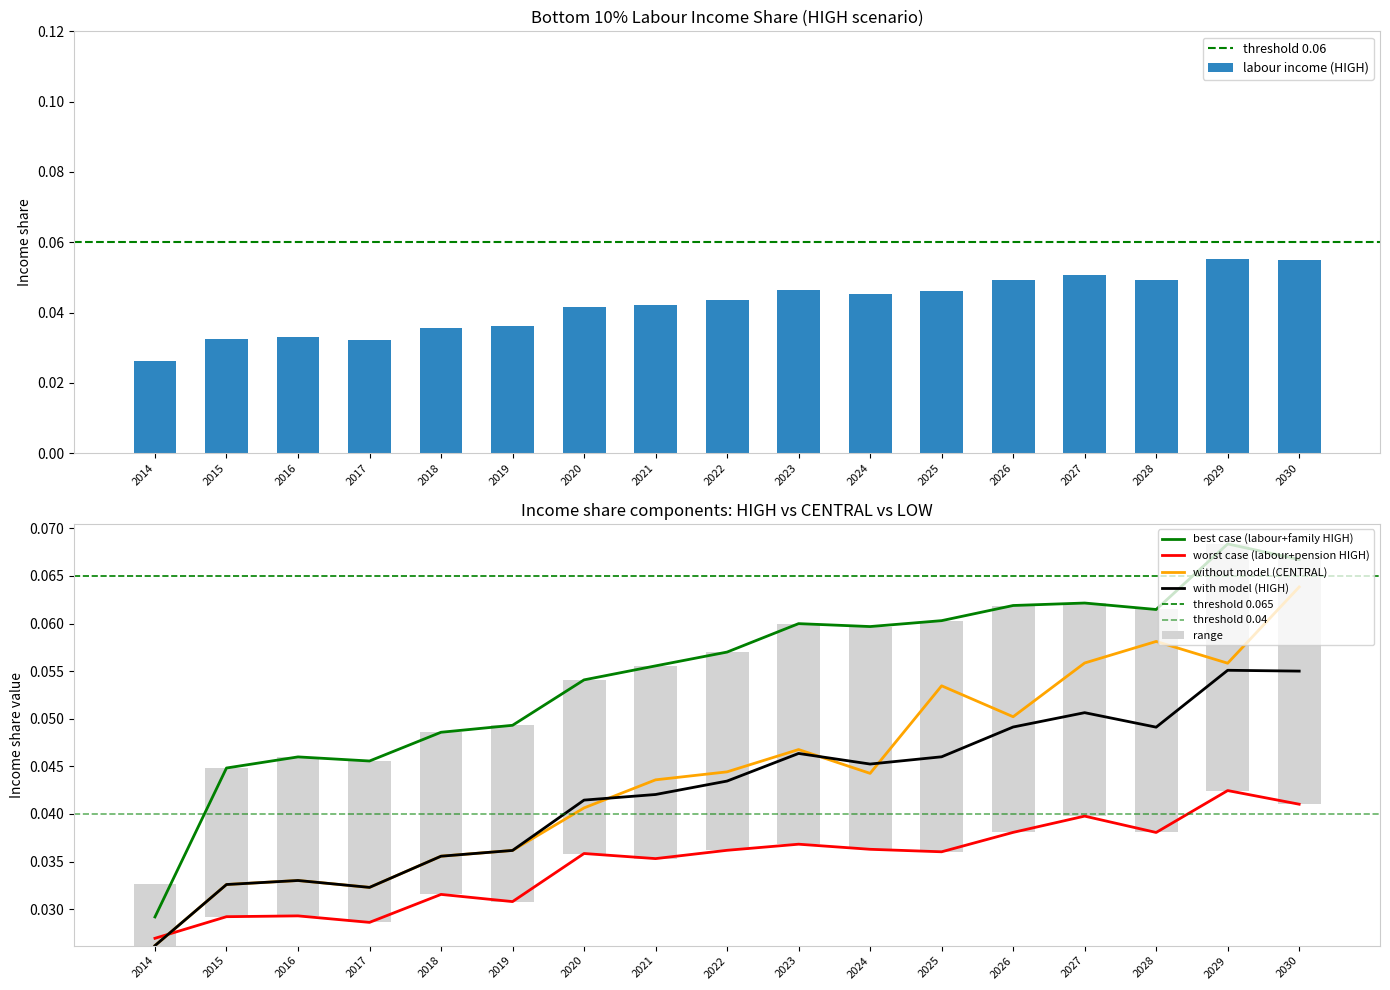

How many distinct data groups are displayed?

4